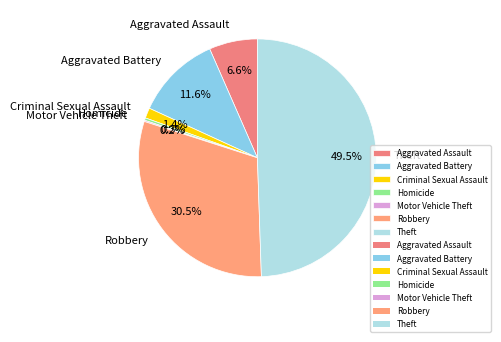

To the nearest percent, what is the difference between the largest and smallest slice percentages?

49%